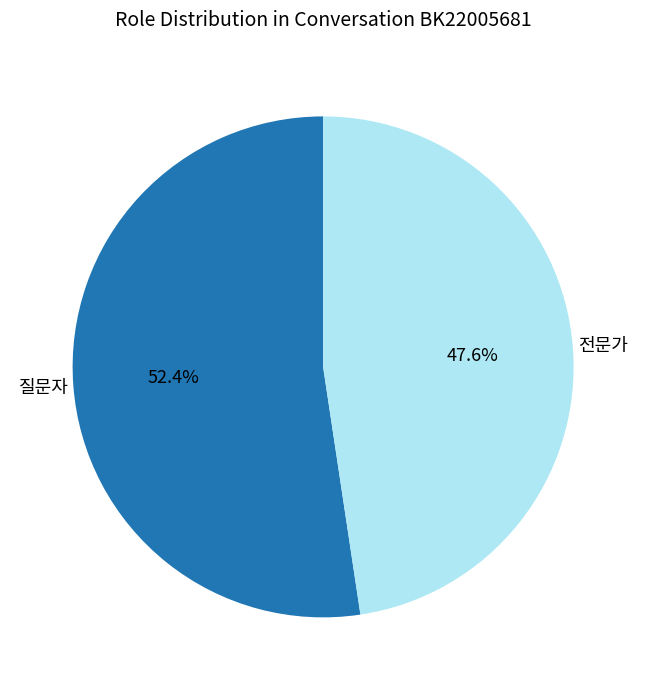

How many segments does this pie chart have?

2